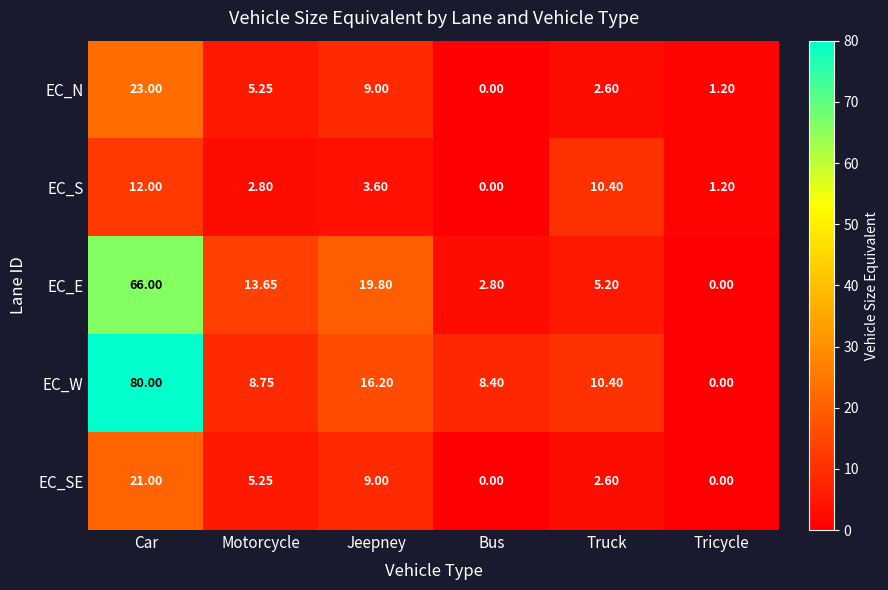

List the series in order of their peak value, highest first.

EC_W, EC_E, EC_N, EC_SE, EC_S